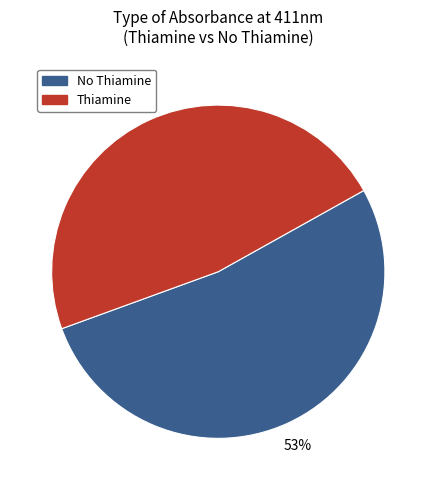

Do Thiamine and No Thiamine together represent more than half of the pie?

Yes